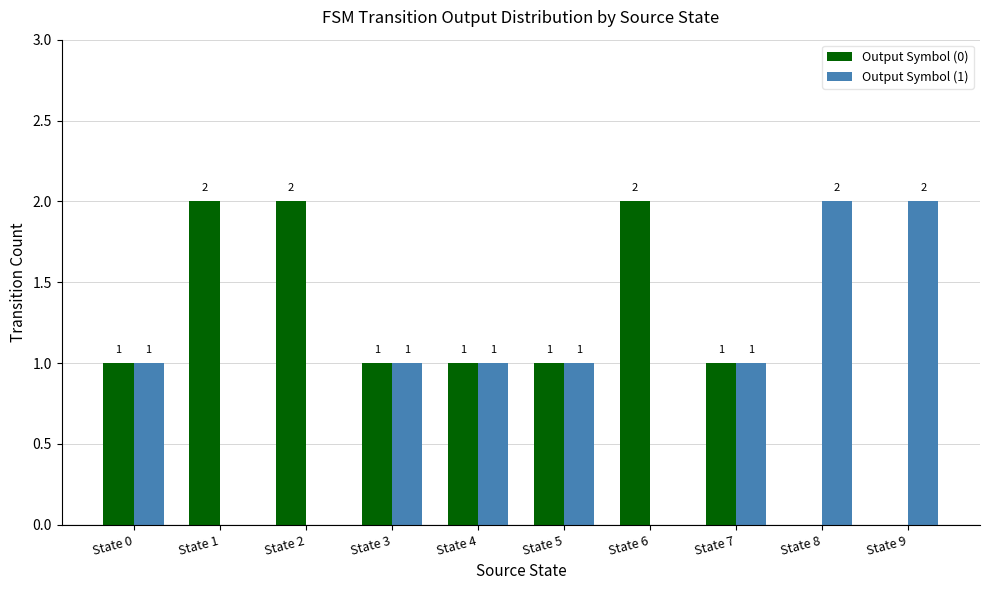

Count the number of data series in this chart.

2